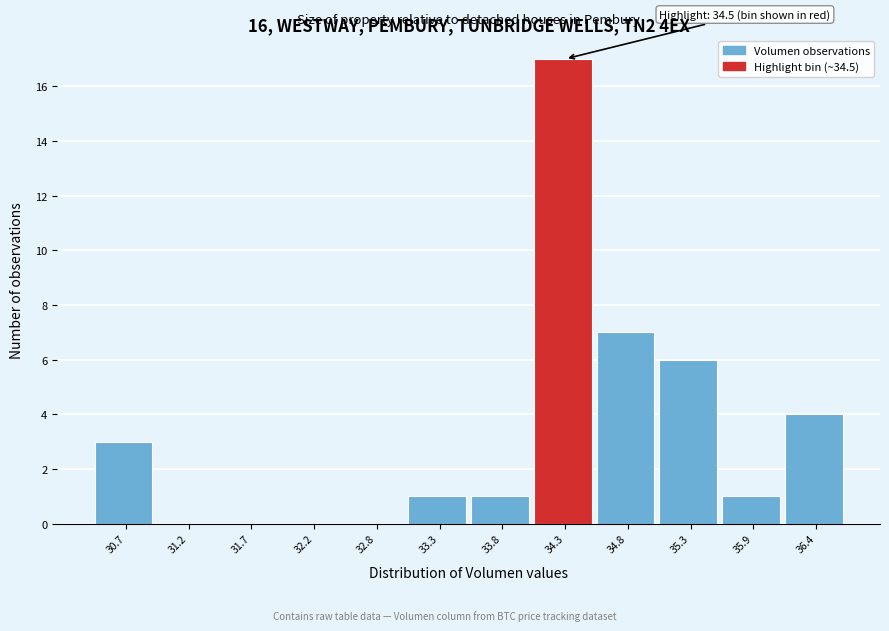

Reading left to right, list all the values displayed in this chart.

30.7=3	31.2=0	31.7=0	32.2=0	32.8=0	33.3=1	33.8=1	34.3=17	34.8=7	35.3=6	35.9=1	36.4=4